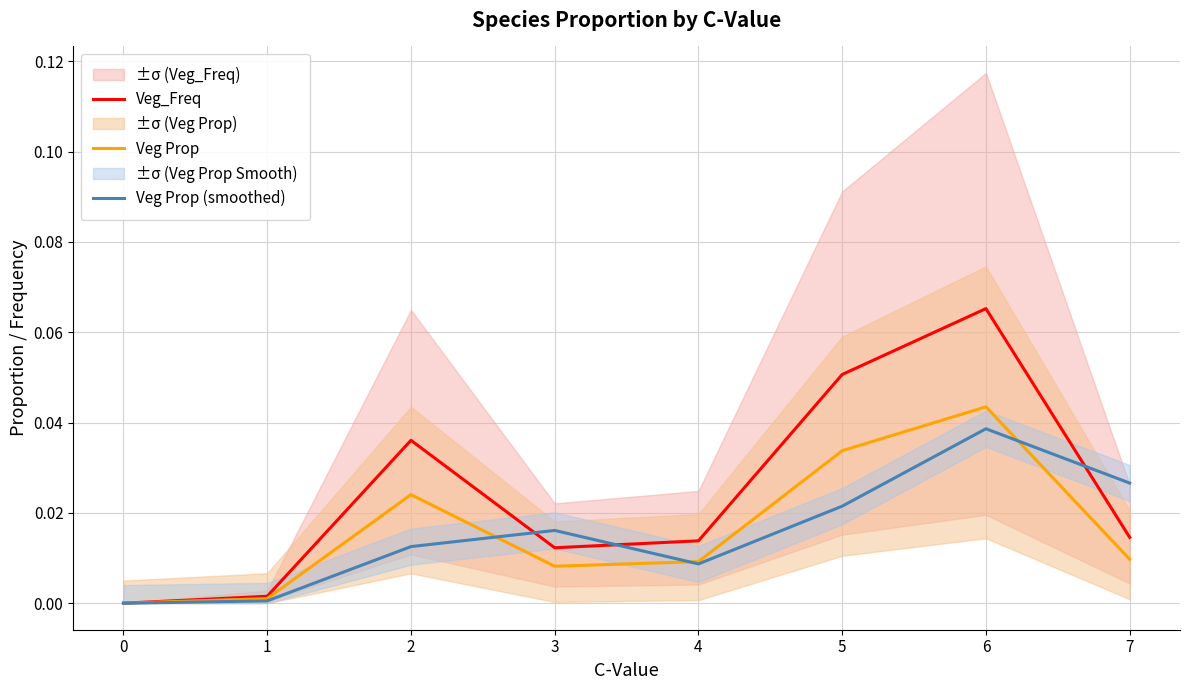

What is the difference between the maximum and second lowest values in the Veg_Freq series?

0.1